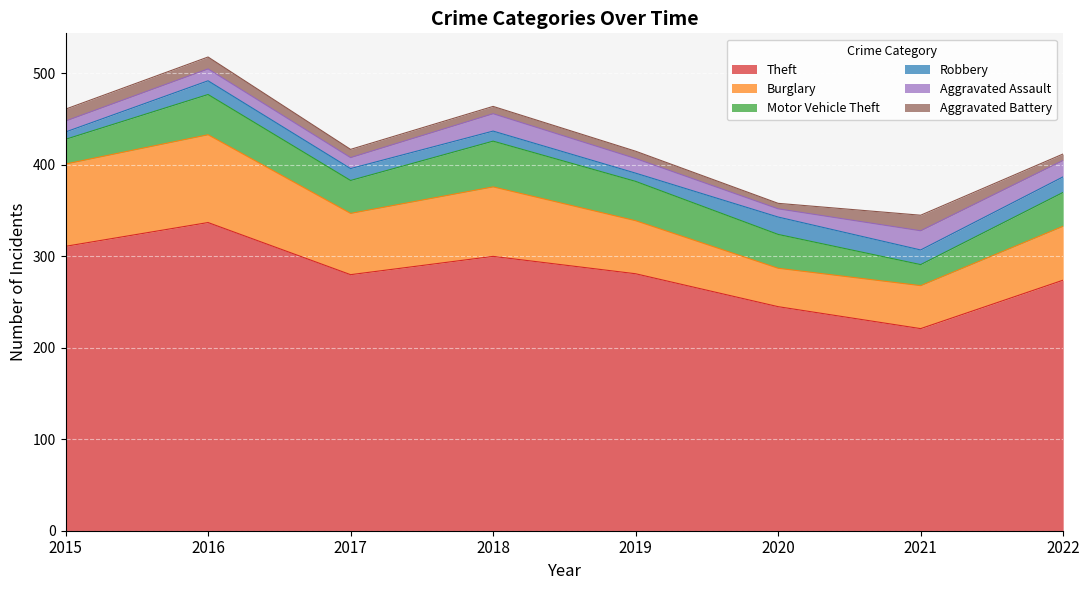

Count the number of categories in the chart.

8